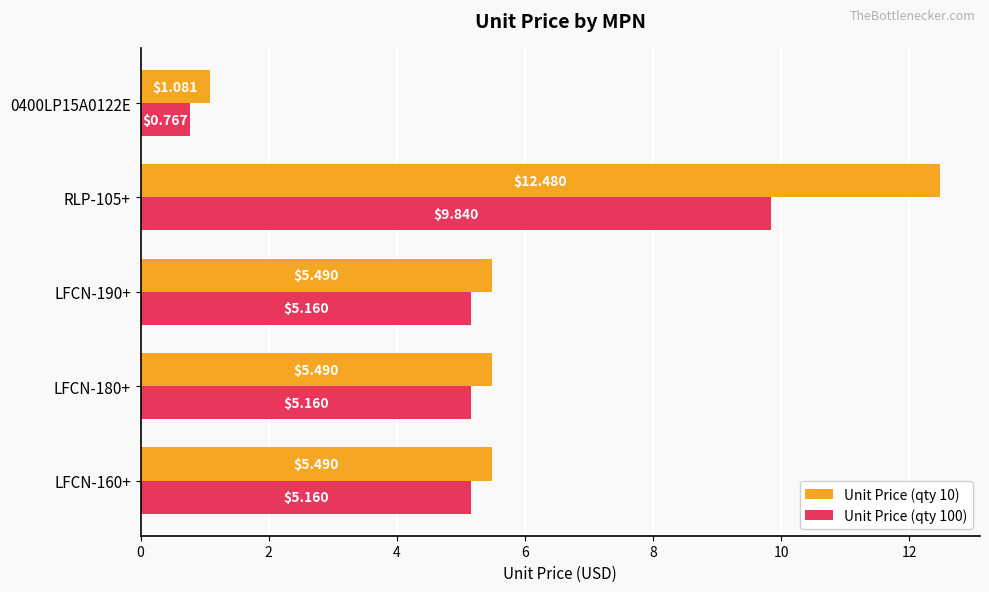

What is the average value of the Unit Price (qty 10) series?

6.0